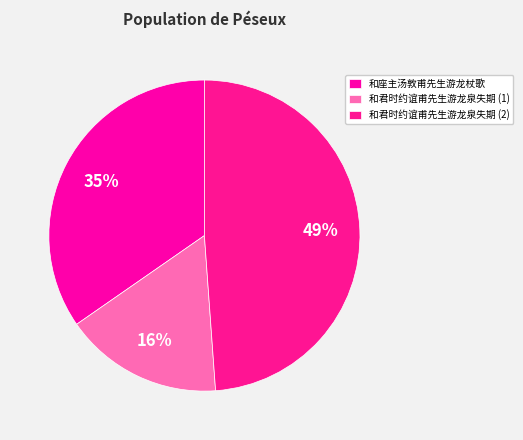

How many slices are in this pie chart?

3